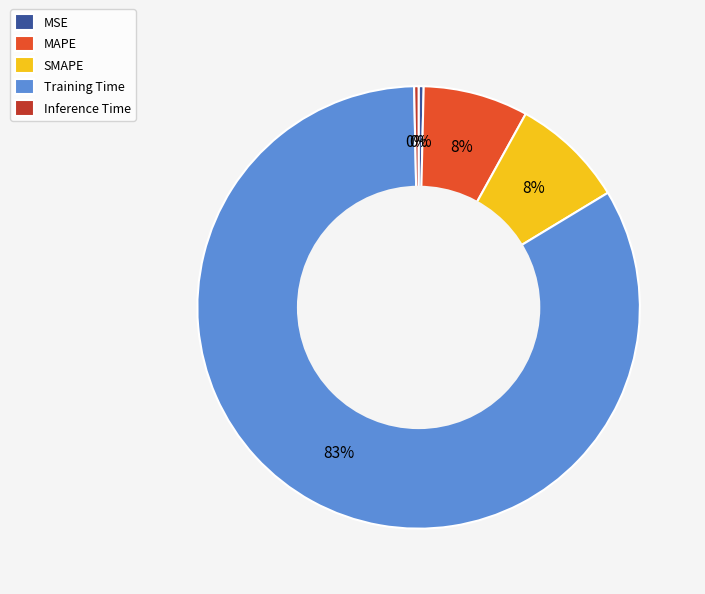

Which category has the biggest portion of the pie?

Training Time